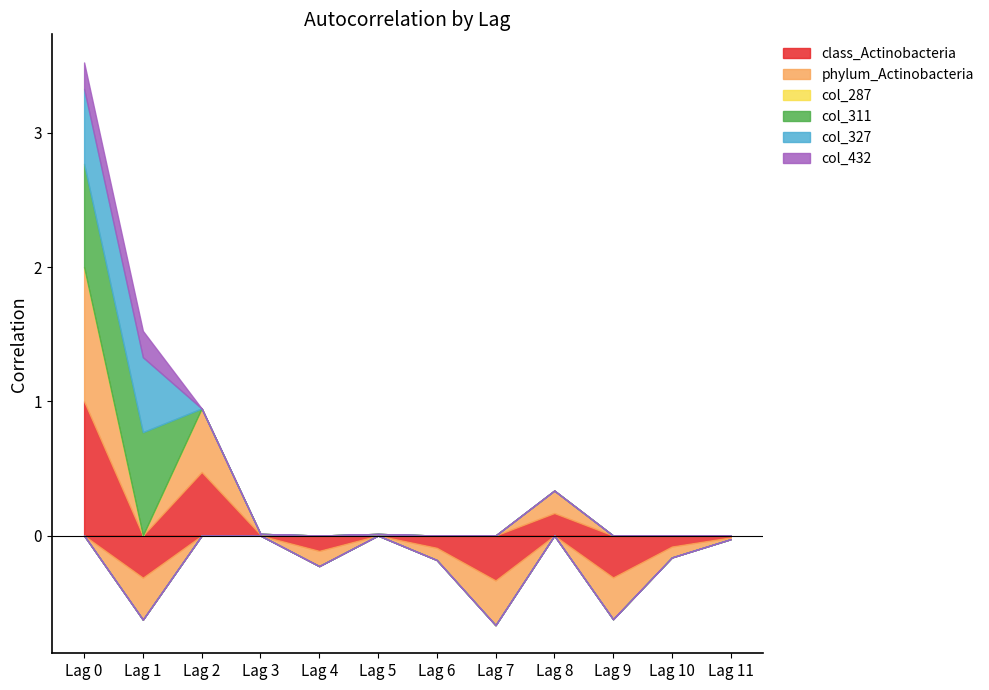

List the series in order of their peak value, highest first.

class_Actinobacteria+gut, phylum_Actinobacteria+gut, 311, 327, 432, 287